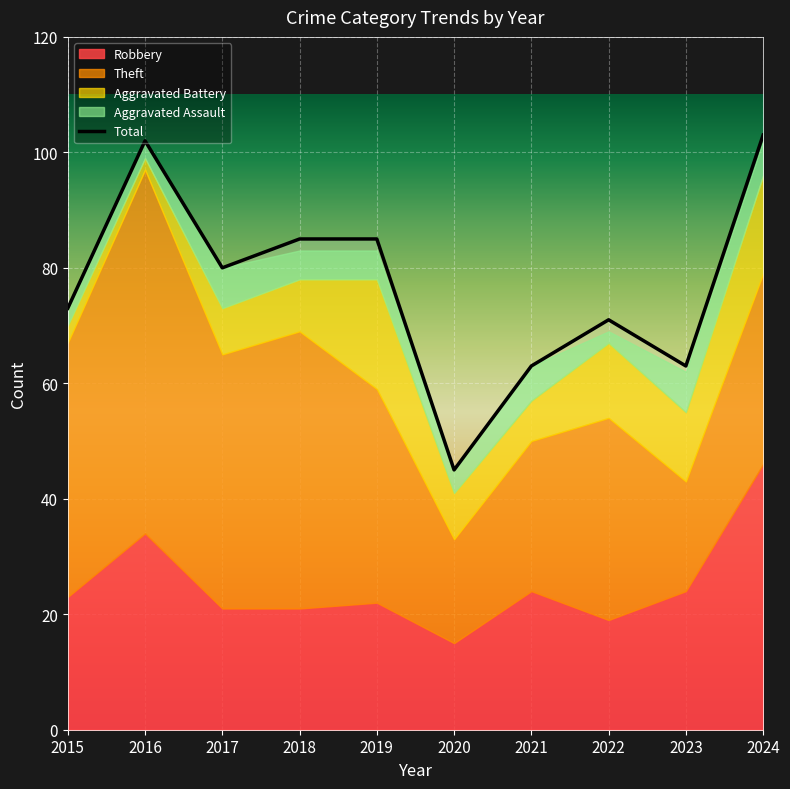

What value does the Aggravated Assault series have at 2018?

5